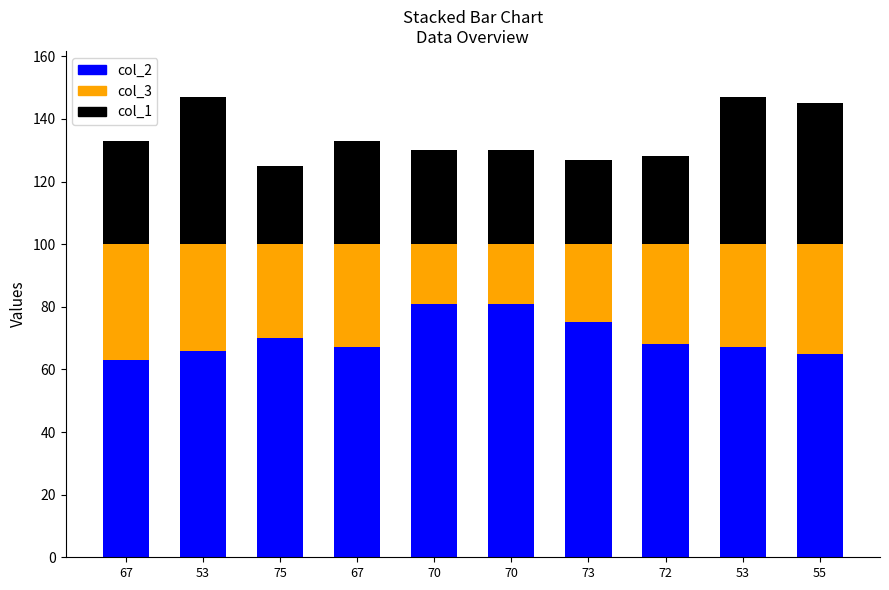

What is the approximate value of col_2 at 73?

75